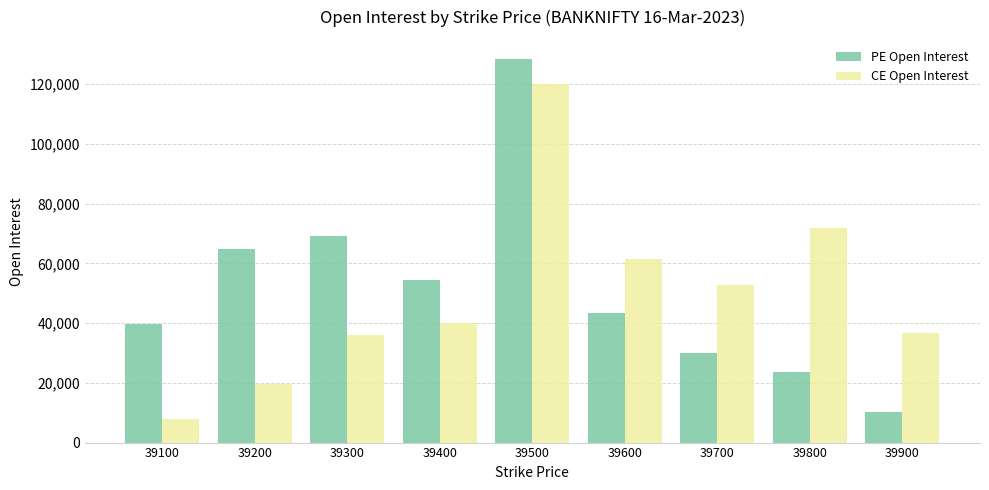

Count the number of data series in this chart.

2